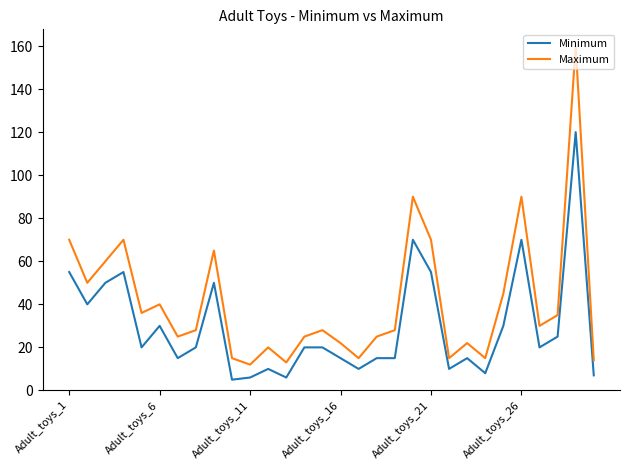

Which series has the largest range (max minus min)?

Maximum